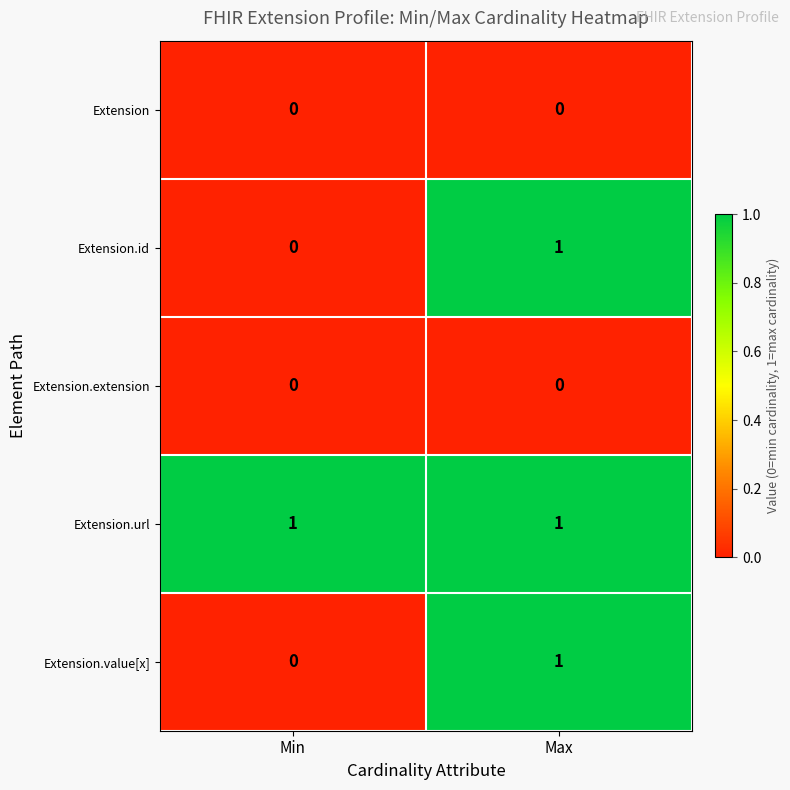

At which label does Extension.value[x] reach its minimum?

Min